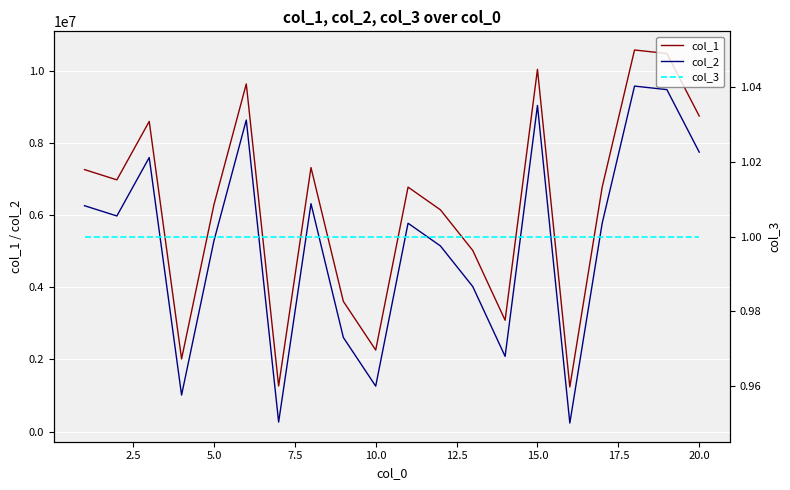

True or false: col_2 and col_1 intersect in this chart.

False